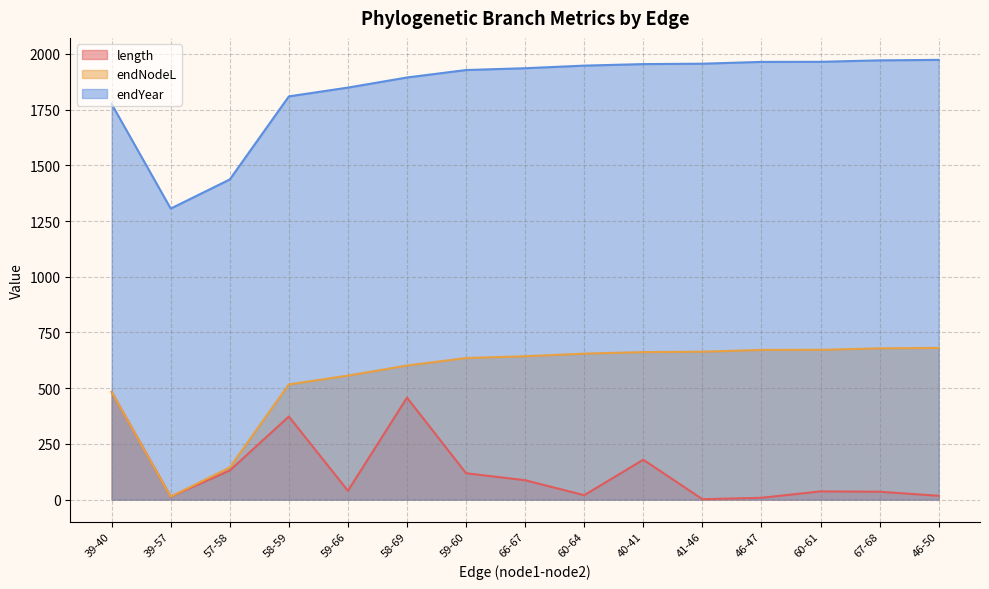

How many values in the endYear series are below 1936?

7